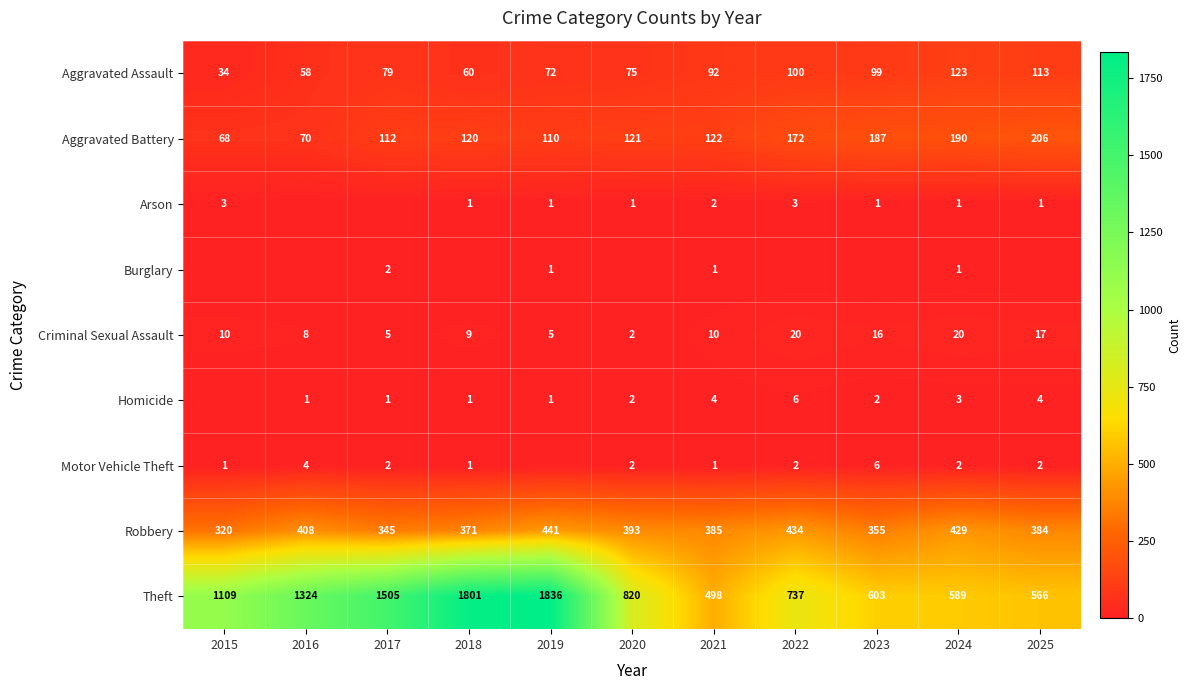

What is the difference between the maximum and second lowest values in the Criminal Sexual Assault series?

15